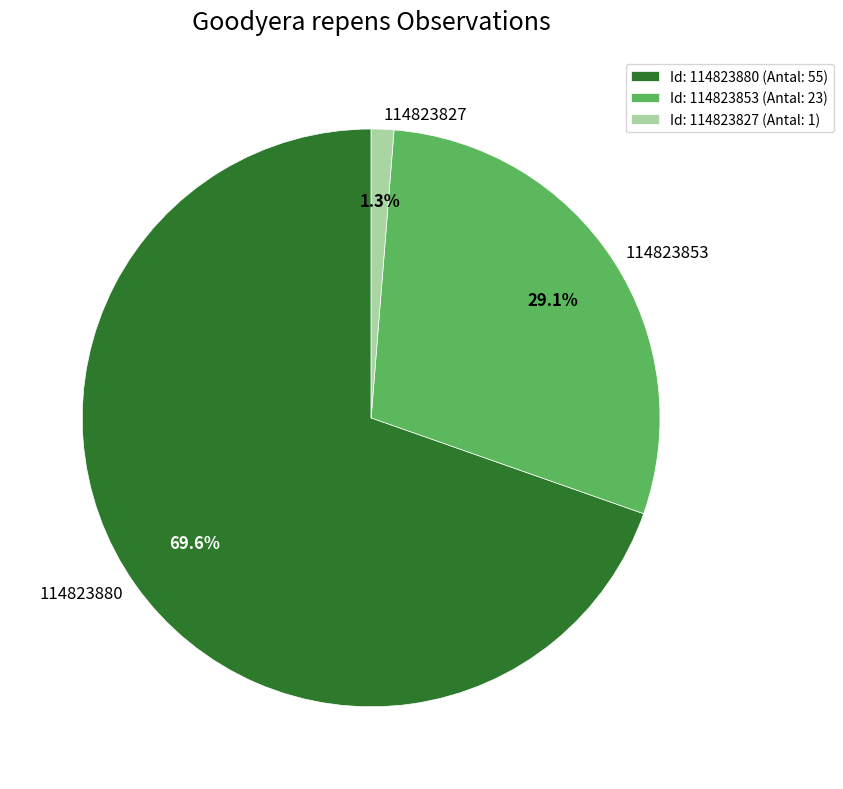

Rank the categories by value from lowest to highest.

114823827, 114823853, 114823880